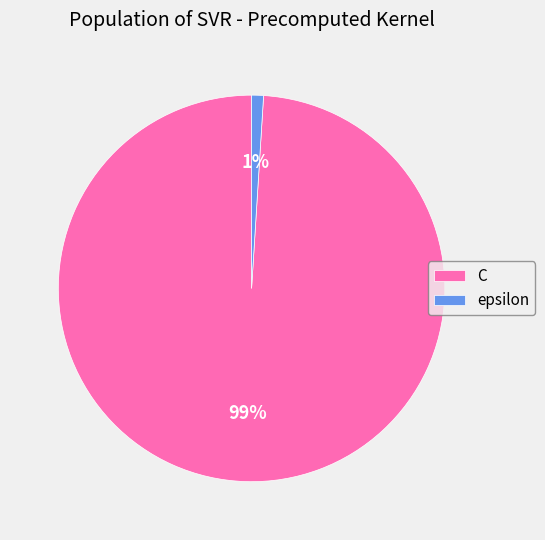

Which category accounts for the majority?

C